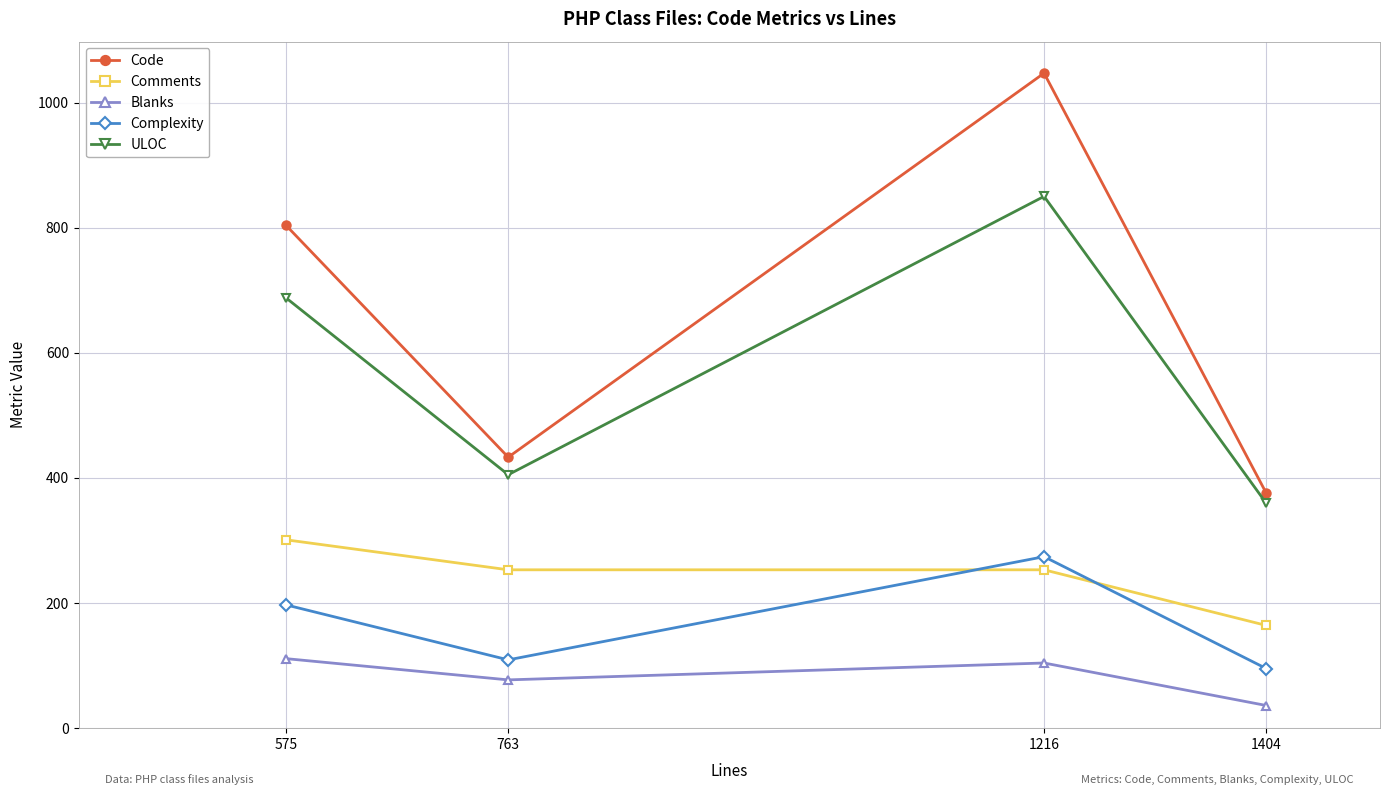

Where is ULOC nearest to the value 604?

575